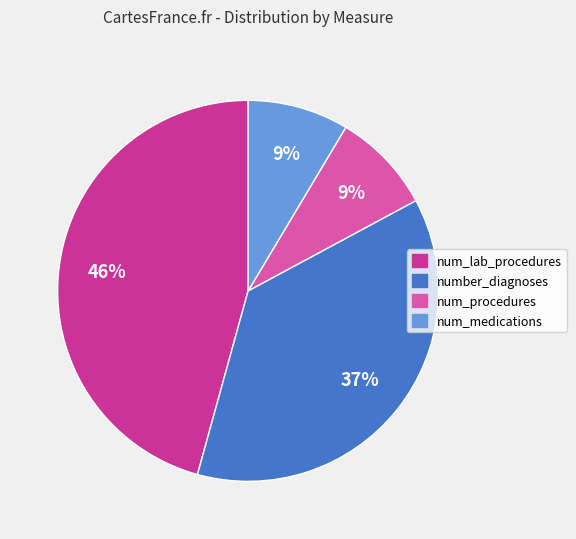

Is it true that num_lab_procedures is 46% of the pie?

True